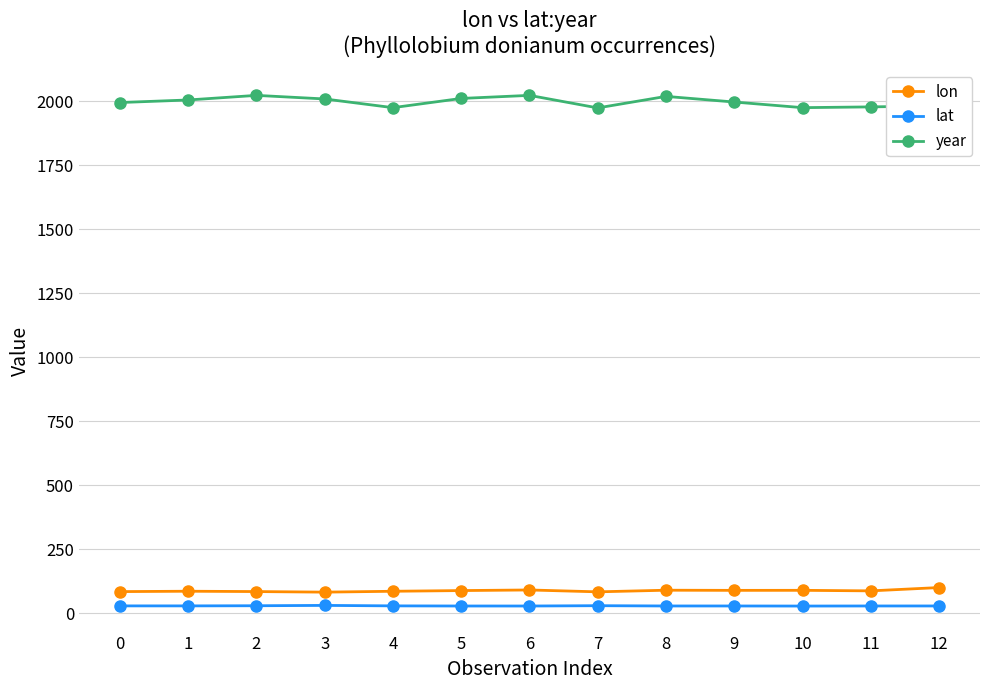

Rank the series at 11 from lowest to highest value.

lat, lon, year